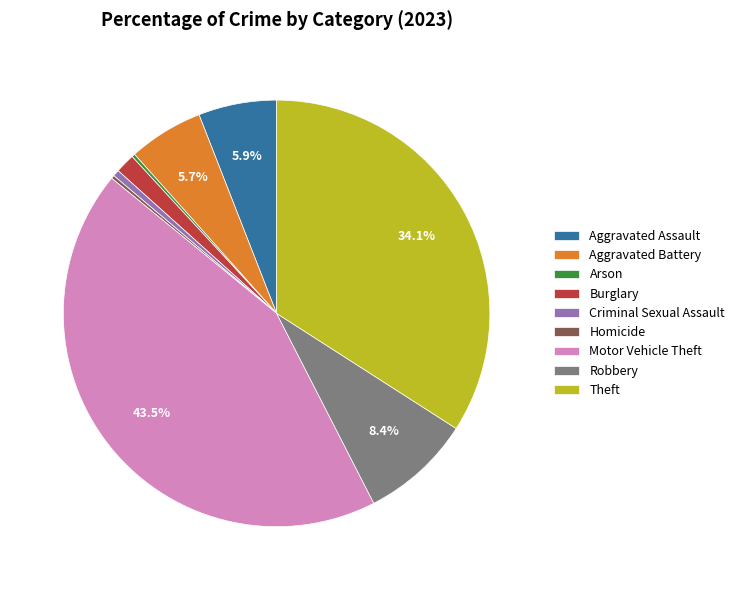

To the nearest percent, what is the difference between the Burglary and Motor Vehicle Theft slice percentages?

42%